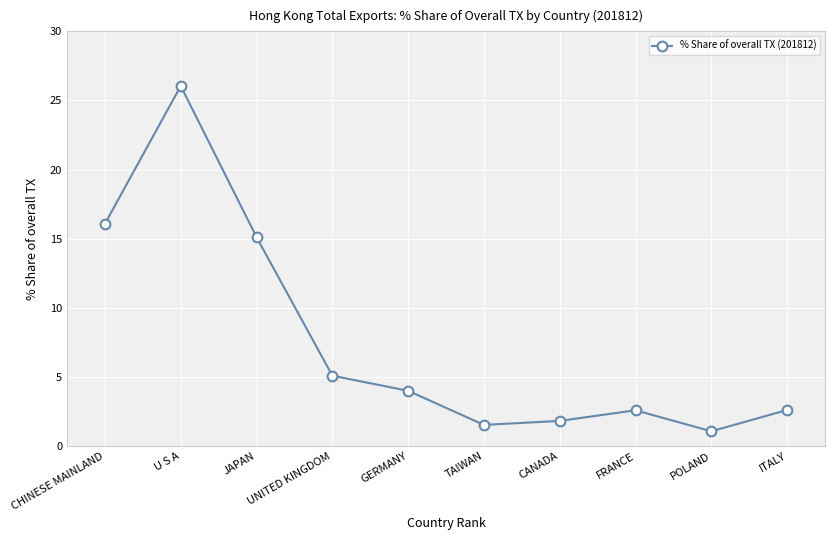

How many points are lower than both their immediate neighbors (excluding endpoints)?

2